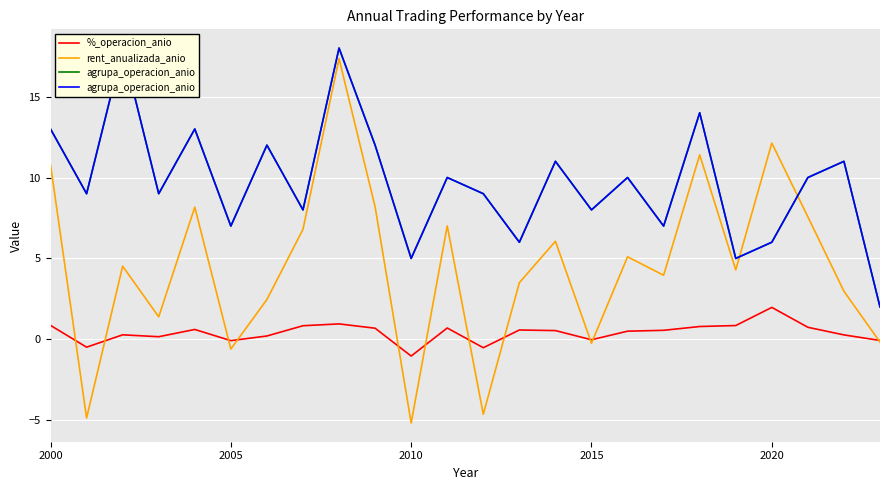

What is the difference between the maximum and minimum values in the agrupa_operacion_anio series?

16.0